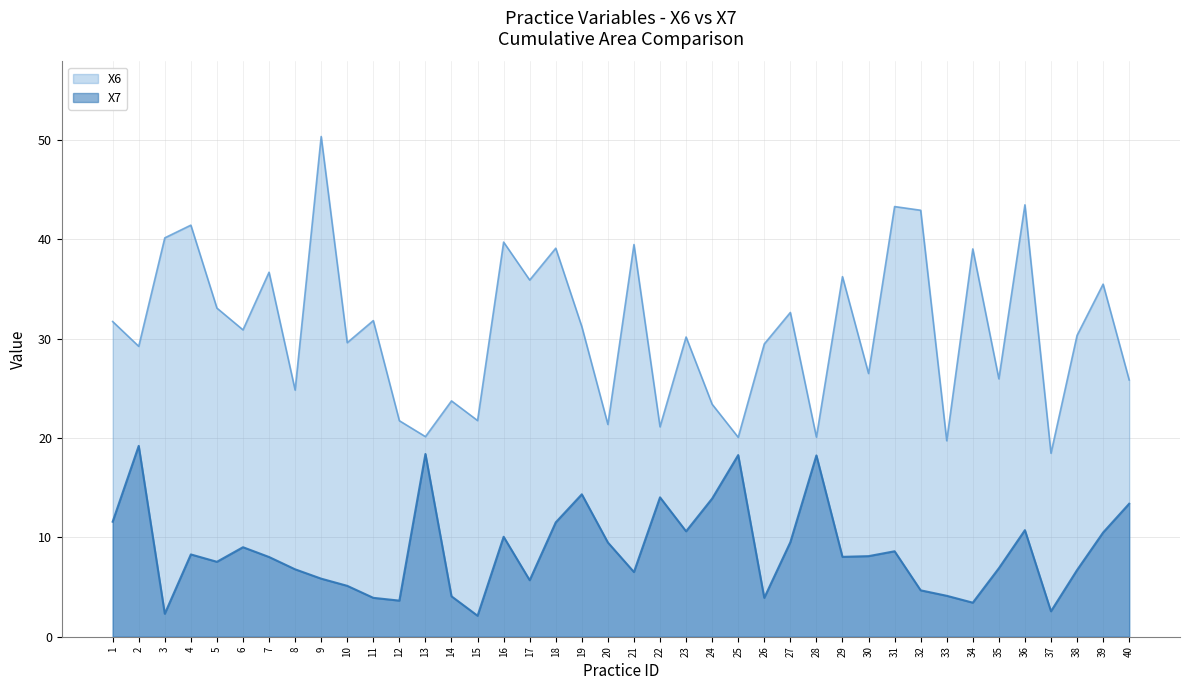

Which series has the largest total across all categories?

X6